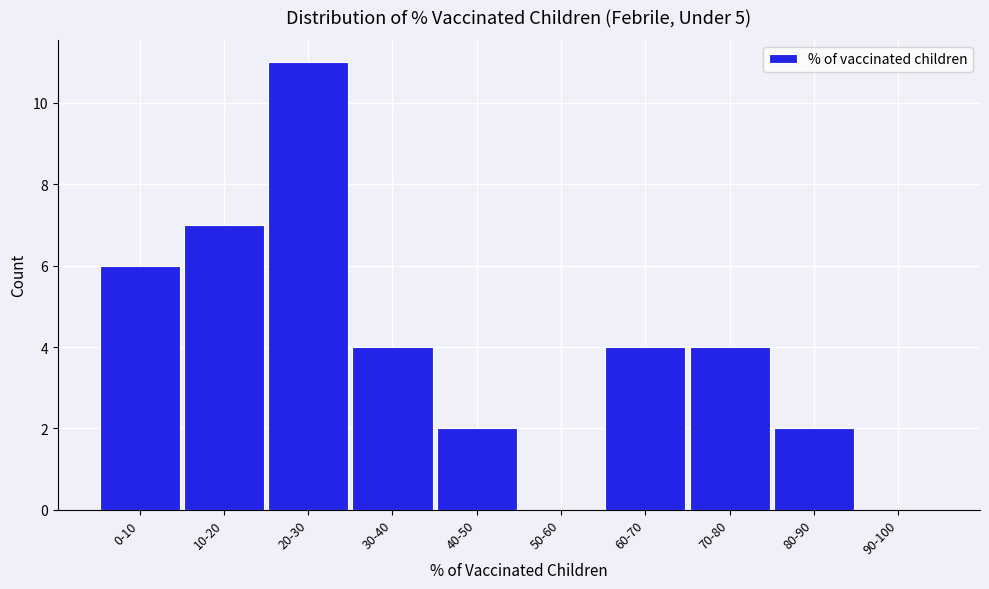

Reading left to right, extract all data points from this chart.

0-10=6	10-20=7	20-30=11	30-40=4	40-50=2	50-60=0	60-70=4	70-80=4	80-90=2	90-100=0